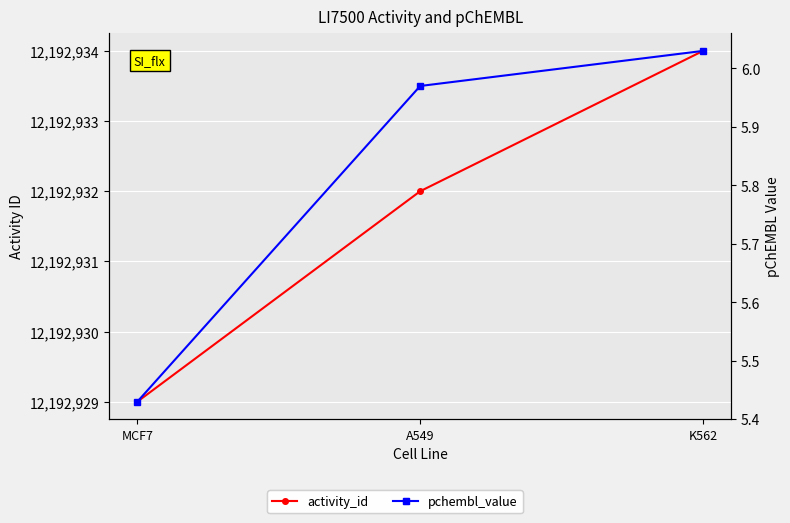

Which has a higher value, MCF7 or K562?

K562